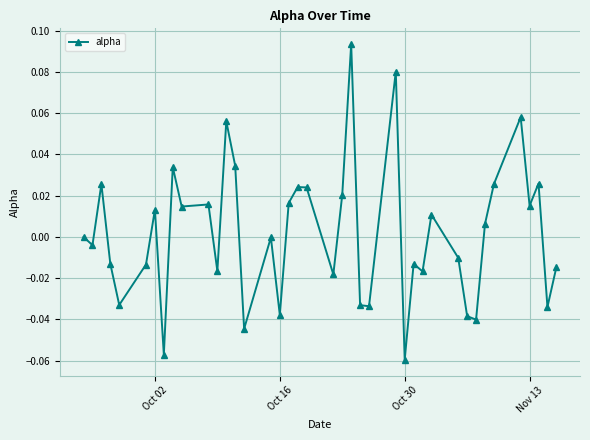

True or false: the data has more than 2 interior local peaks.

True